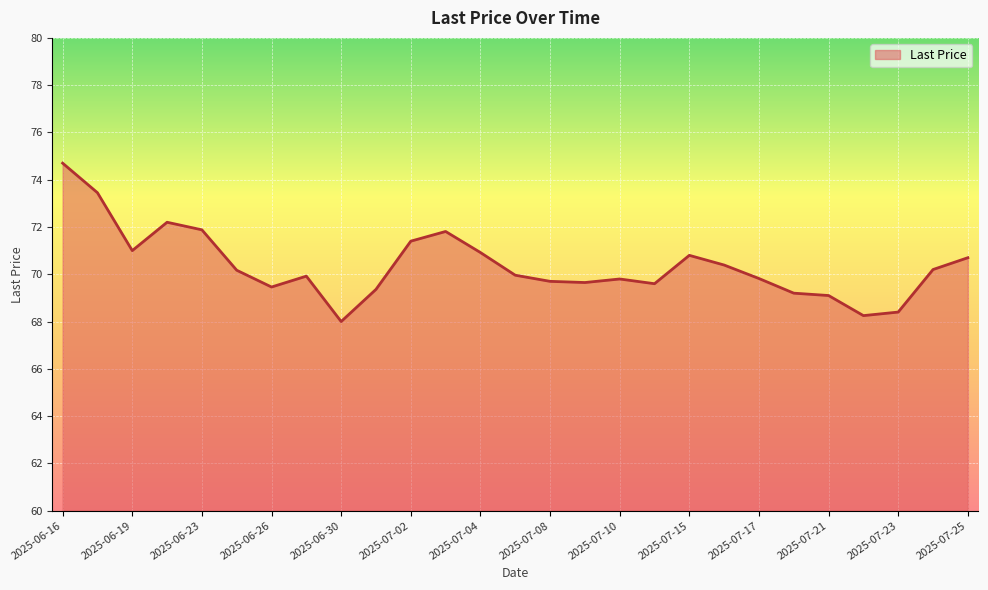

What is the change in value from 2025-06-16 to 2025-06-23?

-2.8